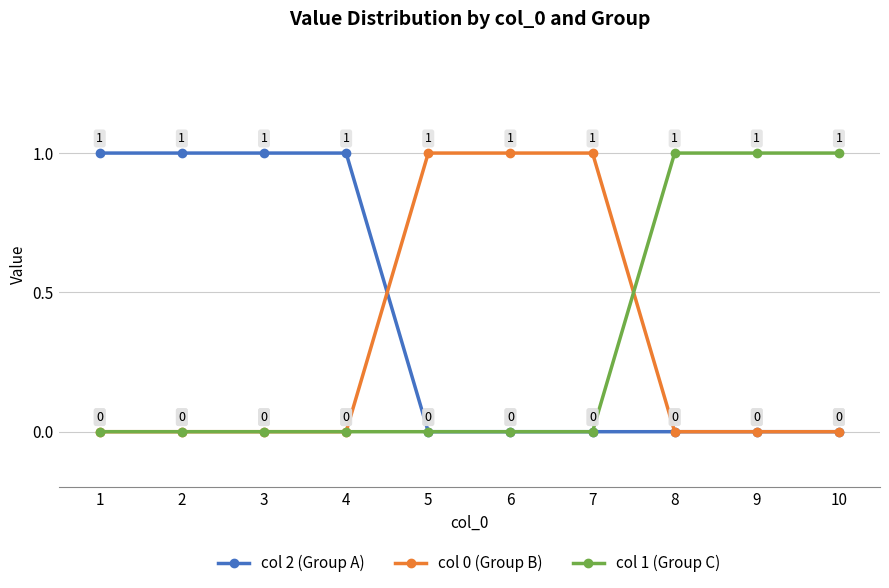

Is it true that col 0 (Group B) equals 0 at 1?

True